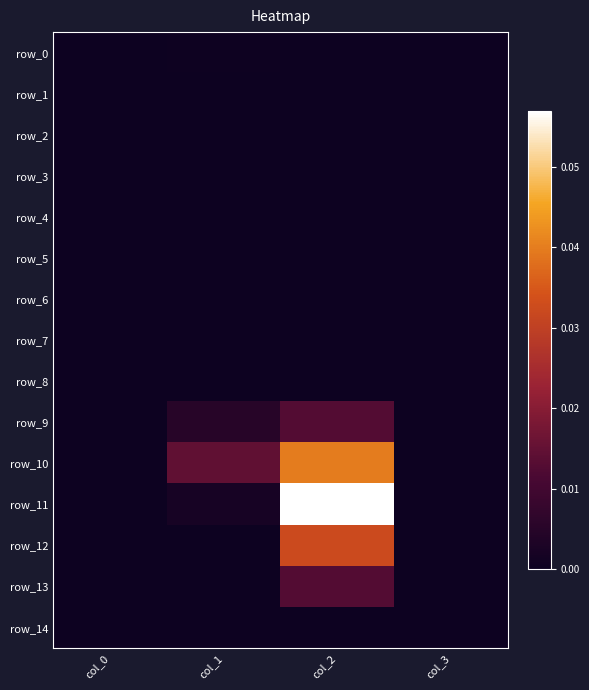

Reading left to right, transcribe all the data shown in this chart.

row_0: col_0=0.0	col_1=0.0	col_2=0.0	col_3=0.0
row_1: col_0=0.0	col_1=0.0	col_2=0.0	col_3=0.0
row_2: col_0=0.0	col_1=0.0	col_2=0.0	col_3=0.0
row_3: col_0=0.0	col_1=0.0	col_2=0.0	col_3=0.0
row_4: col_0=0.0	col_1=0.0	col_2=0.0	col_3=0.0
row_5: col_0=0.0	col_1=0.0	col_2=0.0	col_3=0.0
row_6: col_0=0.0	col_1=0.0	col_2=0.0	col_3=0.0
row_7: col_0=0.0	col_1=0.0	col_2=0.0	col_3=0.0
row_8: col_0=0.0	col_1=0.0	col_2=0.0	col_3=0.0
row_9: col_0=0.0	col_1=0.0	col_2=0.0	col_3=0.0
row_10: col_0=0.0	col_1=0.0	col_2=0.0	col_3=0.0
row_11: col_0=0.0	col_1=0.0	col_2=0.1	col_3=0.0
row_12: col_0=0.0	col_1=0.0	col_2=0.0	col_3=0.0
row_13: col_0=0.0	col_1=0.0	col_2=0.0	col_3=0.0
row_14: col_0=0.0	col_1=0.0	col_2=0.0	col_3=0.0